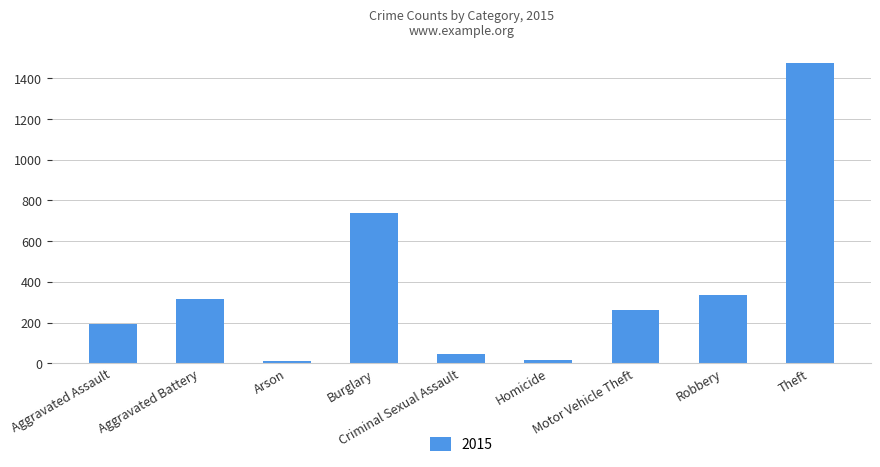

What is the greatest value displayed?

1474